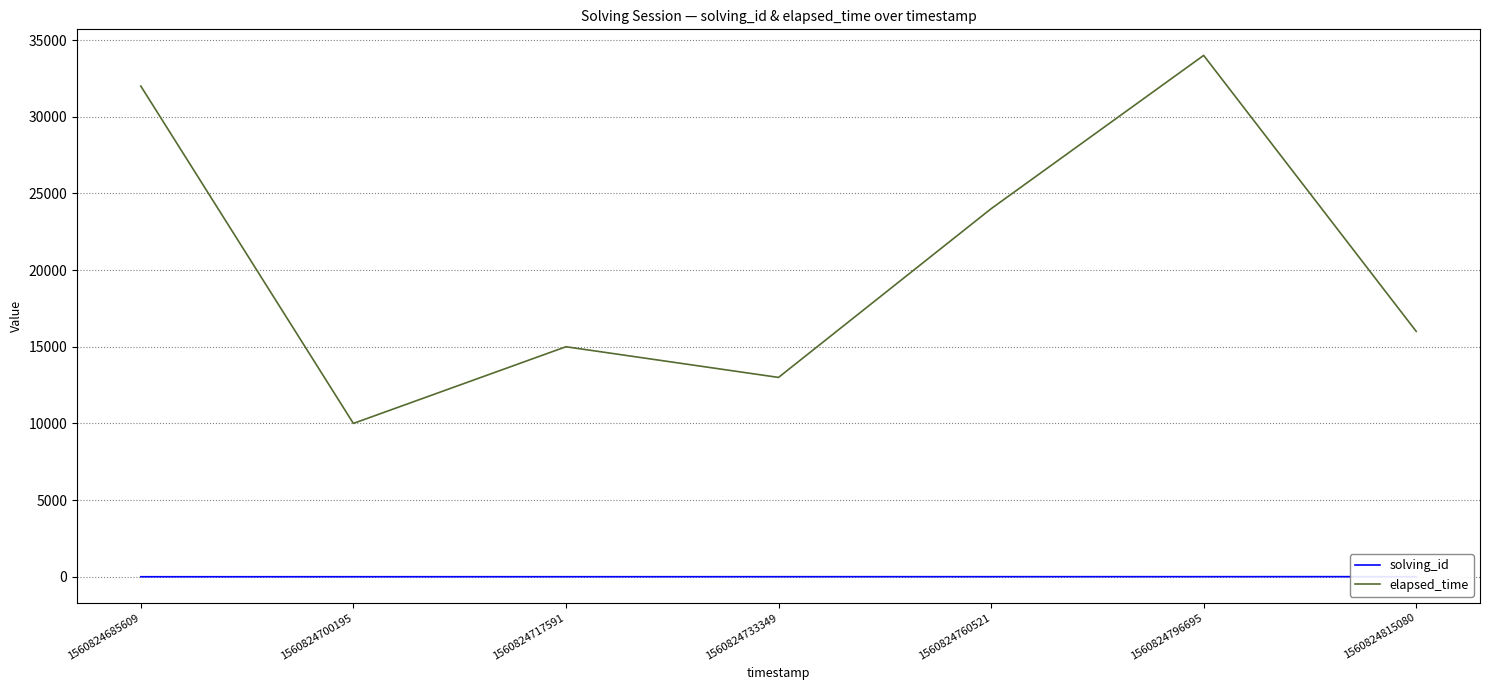

Is the value of elapsed_time at 1560824733349 greater than the value of solving_id at 1560824815080?

Yes